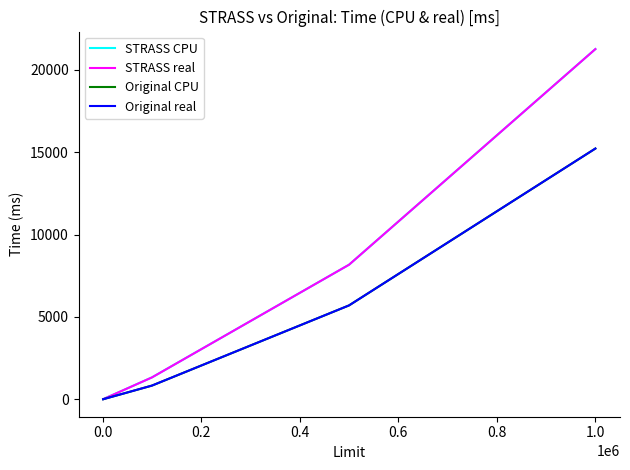

At how many categories does at least one series exceed 2557?

2